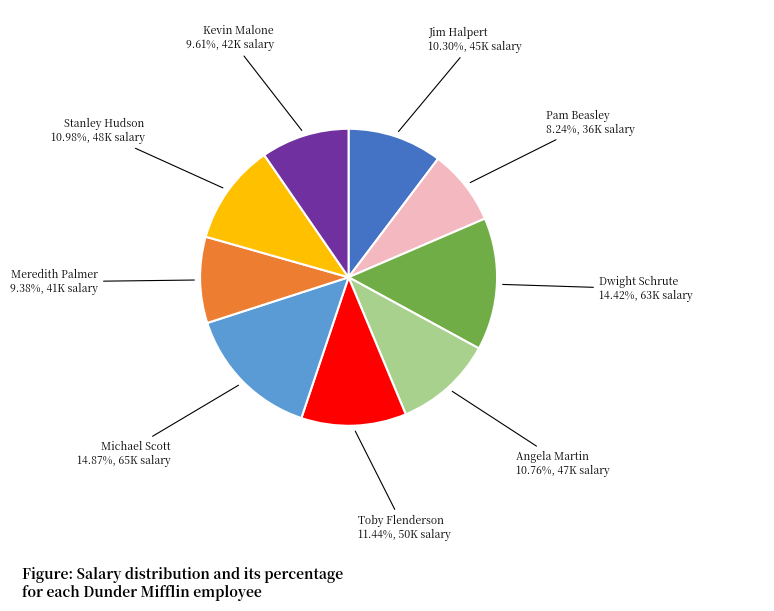

Is there a majority slice in this chart?

No